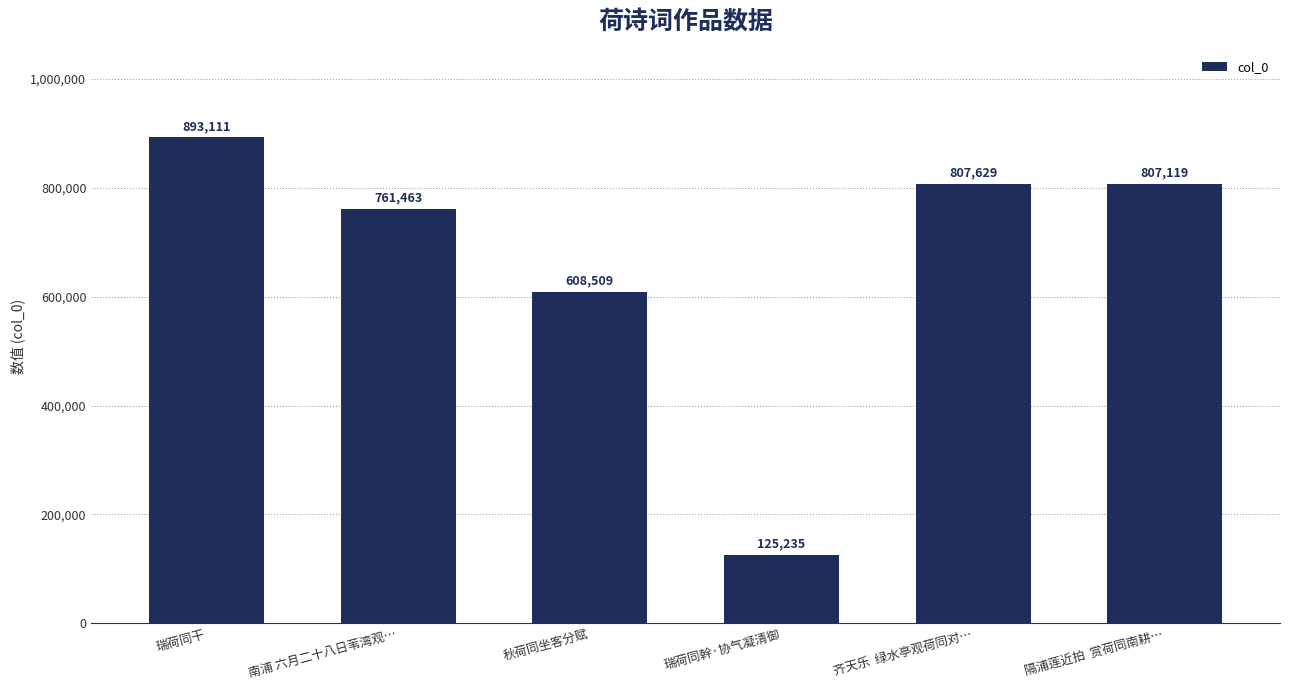

What is the average value?

667178